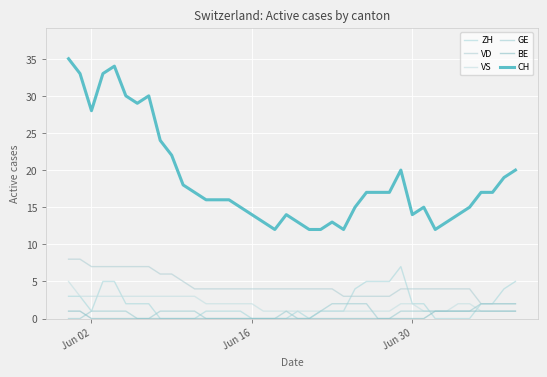

Which series has the largest total across all categories?

CH